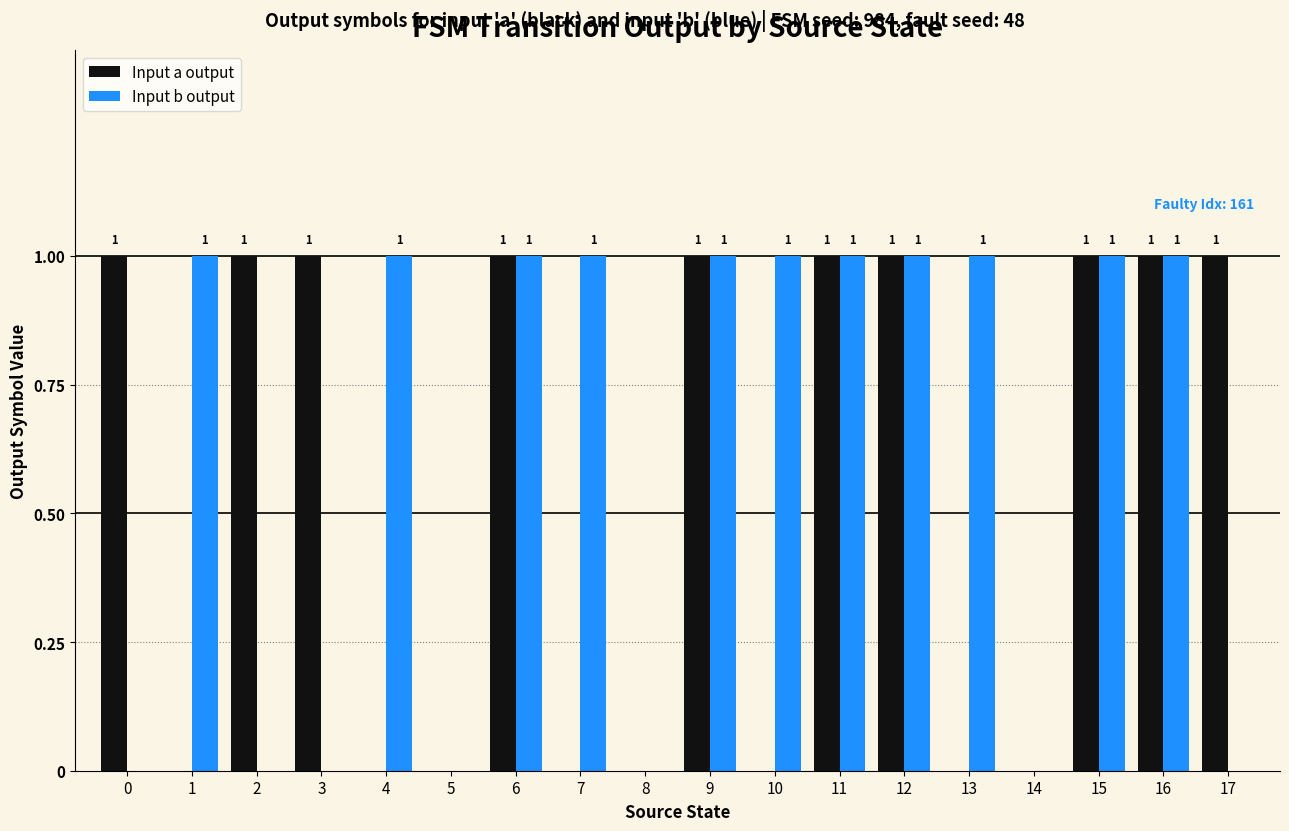

Is the value of Input a output at 13 greater than the value of Input b output at 16?

No